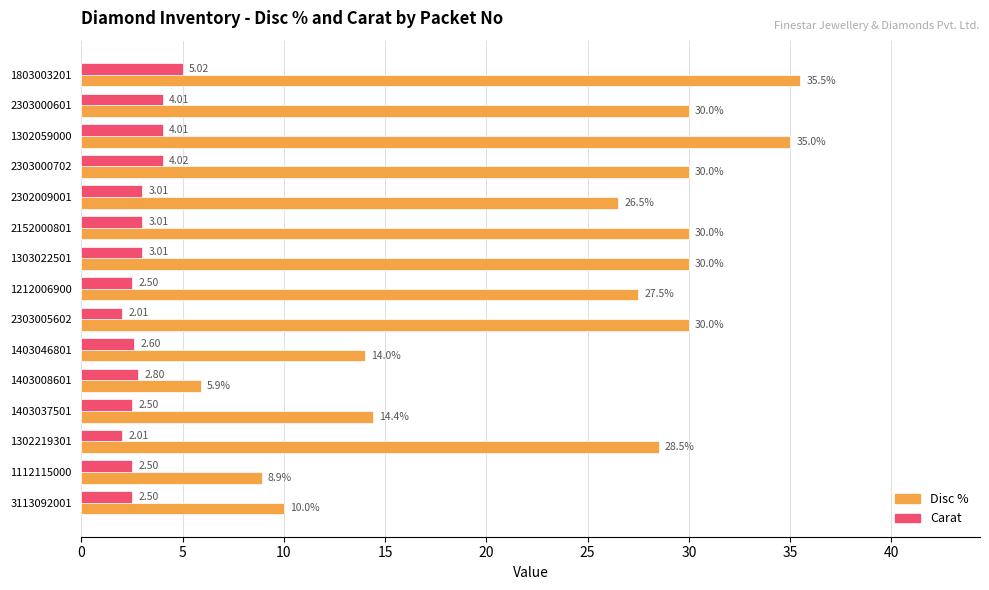

What is the average value of the Disc % series?

23.7